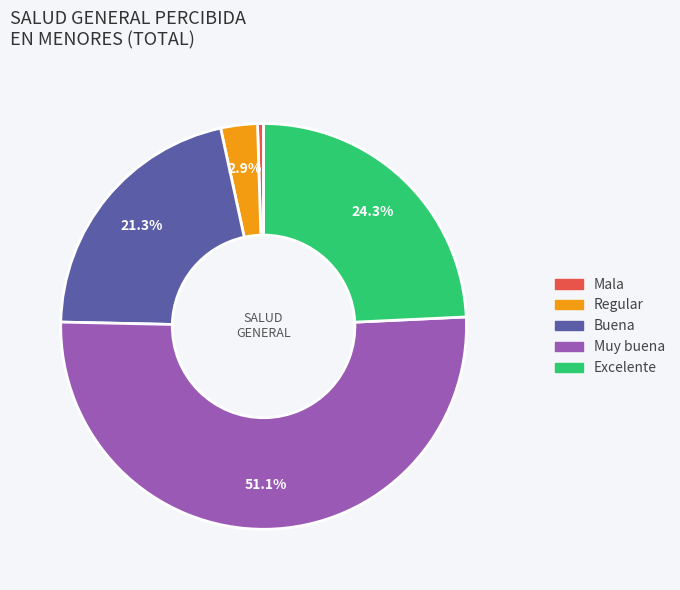

Between Muy buena and Buena, which is larger?

Muy buena